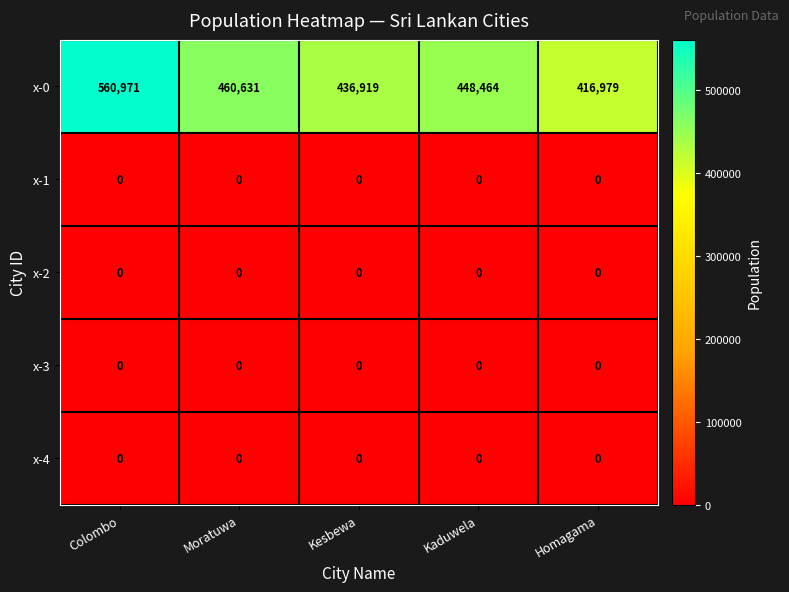

Count the number of data series in this chart.

5